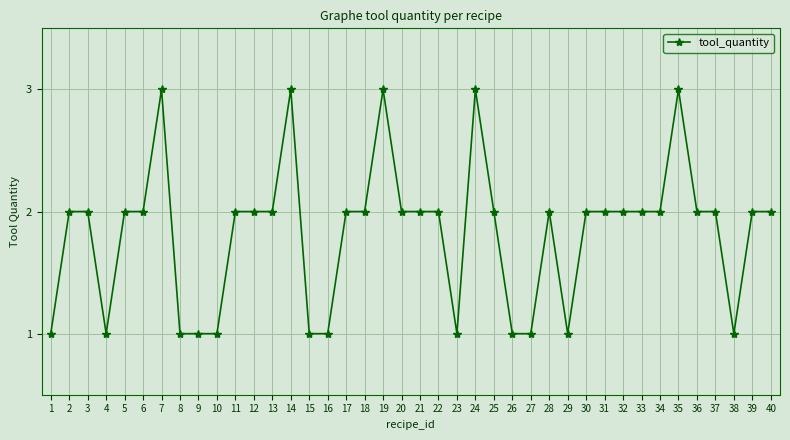

Reading right to left, list all the values displayed in this chart.

40=2	39=2	38=1	37=2	36=2	35=3	34=2	33=2	32=2	31=2	30=2	29=1	28=2	27=1	26=1	25=2	24=3	23=1	22=2	21=2	20=2	19=3	18=2	17=2	16=1	15=1	14=3	13=2	12=2	11=2	10=1	9=1	8=1	7=3	6=2	5=2	4=1	3=2	2=2	1=1